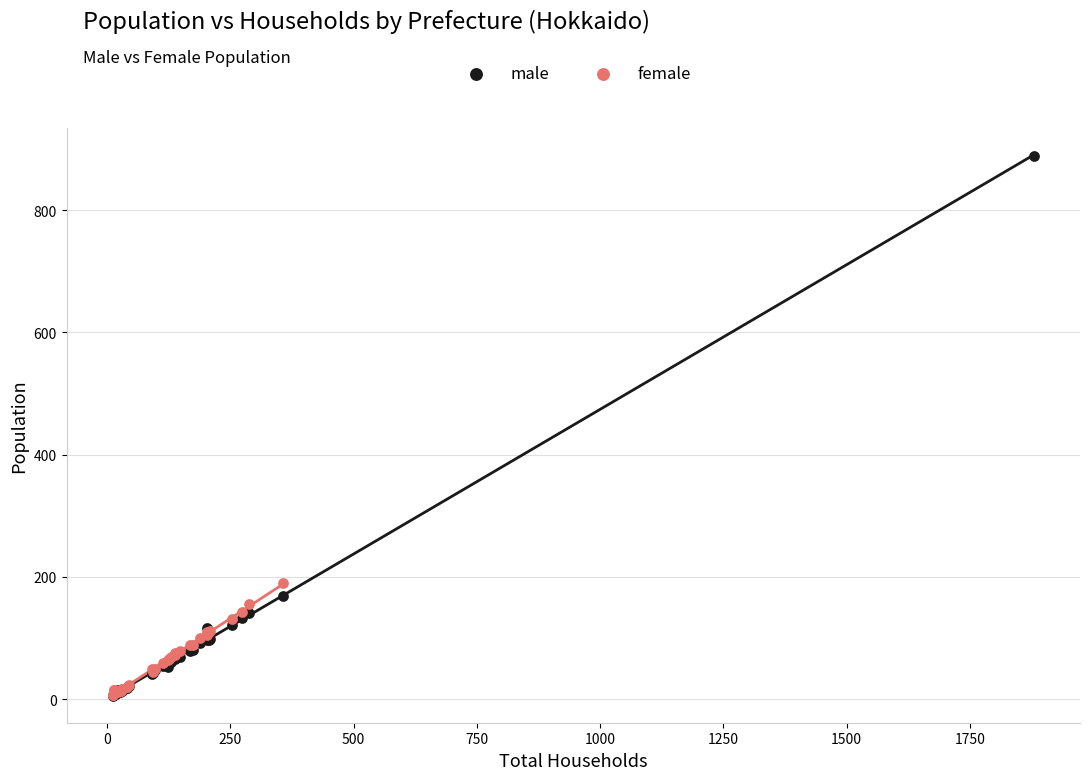

Which series has the widest spread of Y values?

male